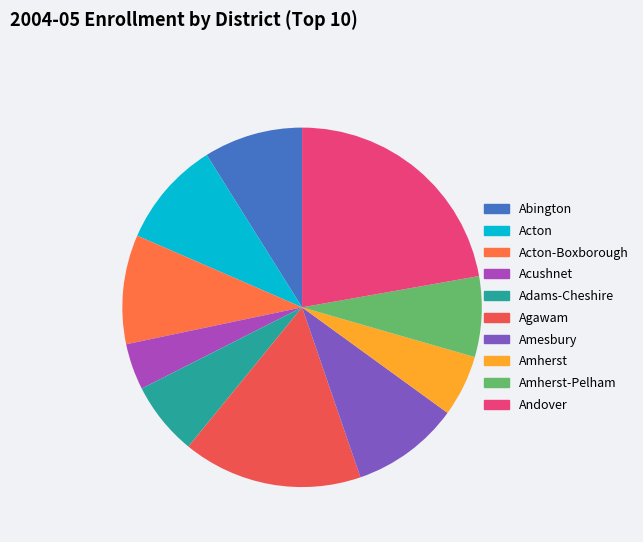

Count the number of slices in the pie.

10